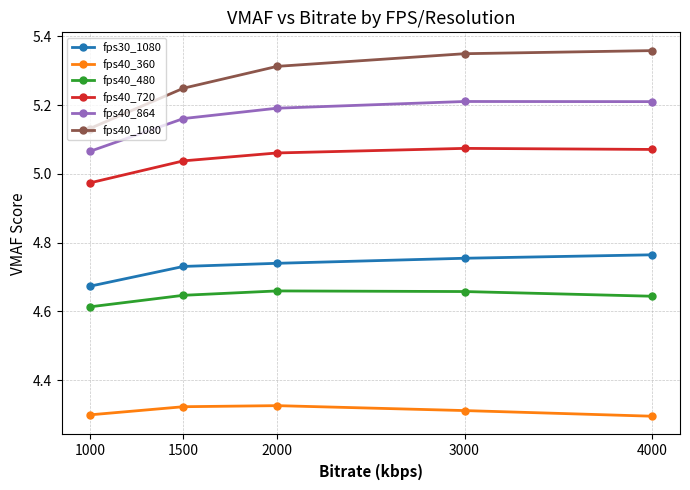

Is the value of fps40_1080 at 3000 greater than the value of fps30_1080 at 1000?

Yes